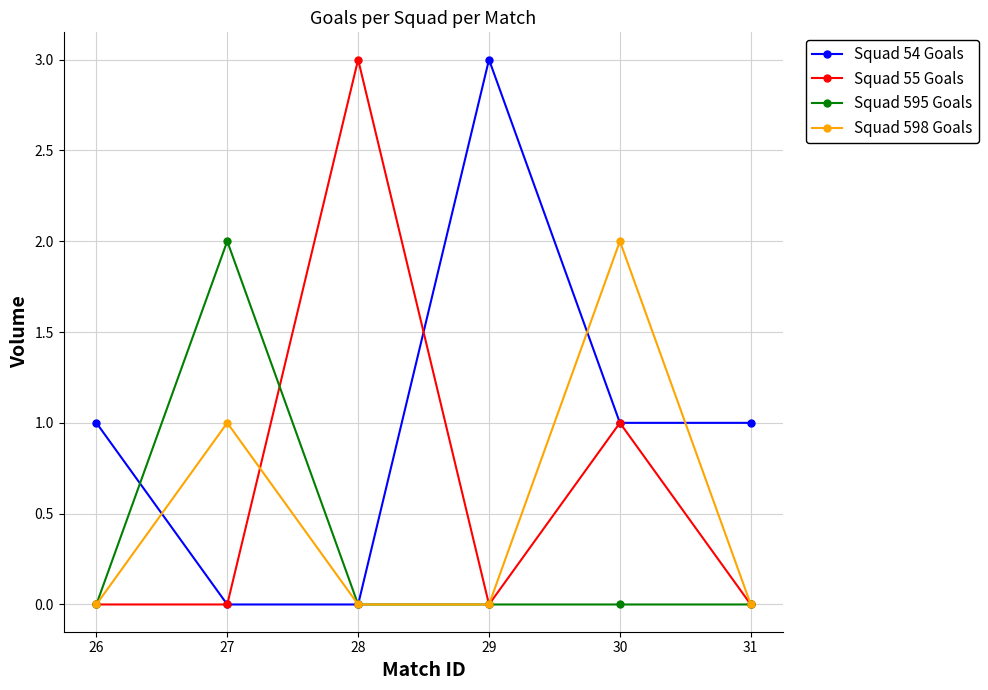

At which category is the sum across all series the highest?

30